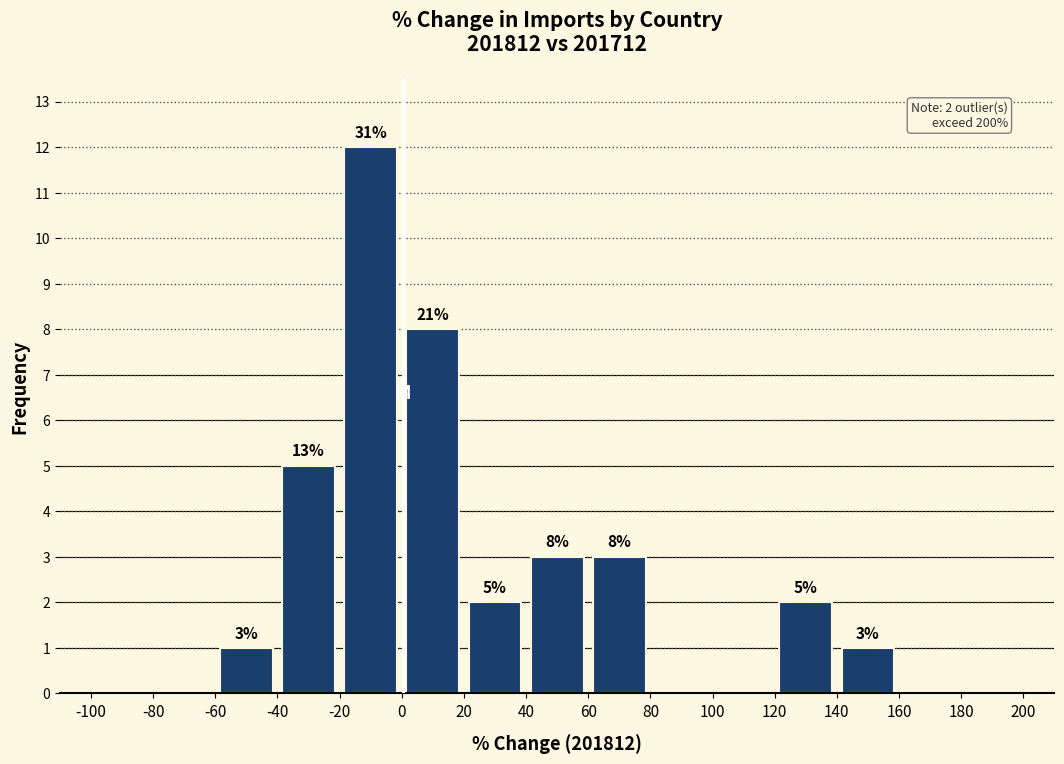

Which range on the x-axis has the tallest bar?

-20 to 0